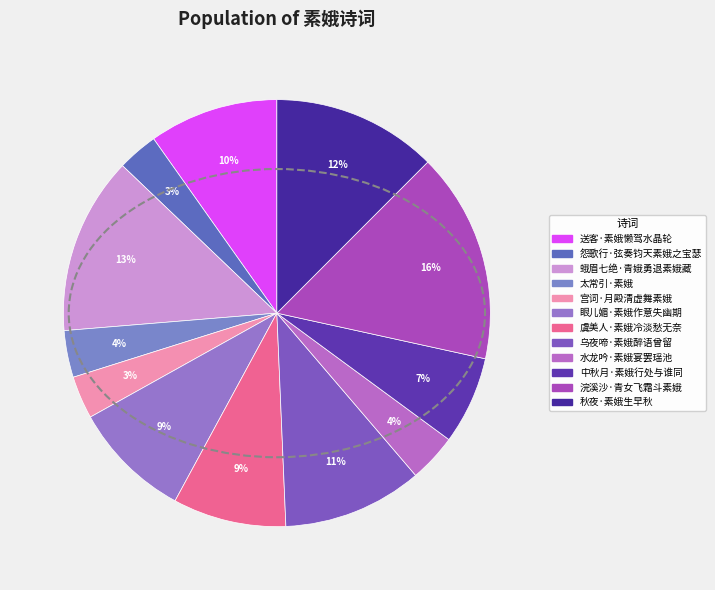

To the nearest percent, what percentage of the pie is 太常引·素娥?

4%